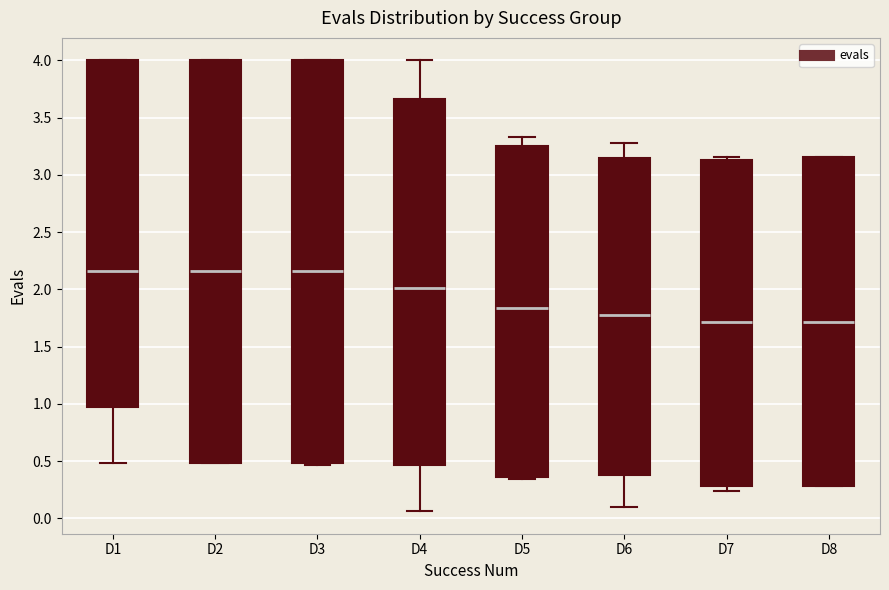

Reading left to right, read every box against the y-axis: the position of its median line, the range the box covers, and the ends of its whiskers. The values are not printed on the chart, so give them approximately, as read against the axis.

D1: median 2.15, box 0.95 to 4.00, whiskers 0.50 to 4.00
D2: median 2.15, box 0.50 to 4.00, whiskers 0.50 to 4.00
D3: median 2.15, box 0.50 to 4.00, whiskers 0.45 to 4.00
D4: median 2.00, box 0.45 to 3.65, whiskers 0.05 to 4.00
D5: median 1.85, box 0.35 to 3.25, whiskers 0.35 (just below the box's lower edge) to 3.35
D6: median 1.80, box 0.40 to 3.15, whiskers 0.10 to 3.30
D7: median 1.70, box 0.30 to 3.15, whiskers 0.25 to 3.15 (just above the box's upper edge)
D8: median 1.70, box 0.30 to 3.15, whiskers 0.30 to 3.15